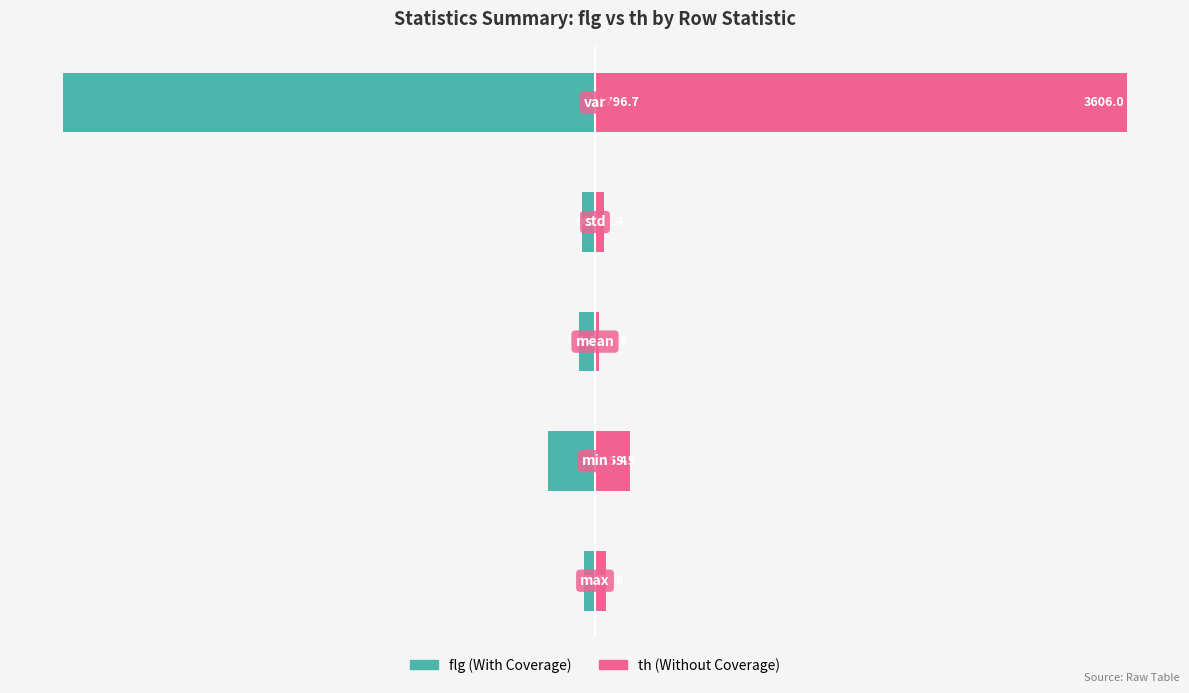

What is the minimum value for th?

0.8